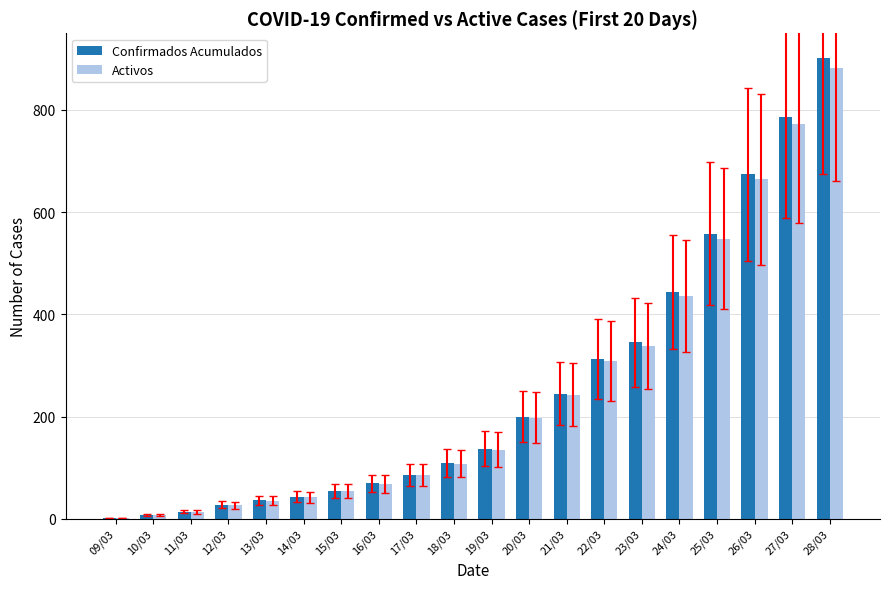

Read the Activos value at 14/03, to the nearest 50.

50